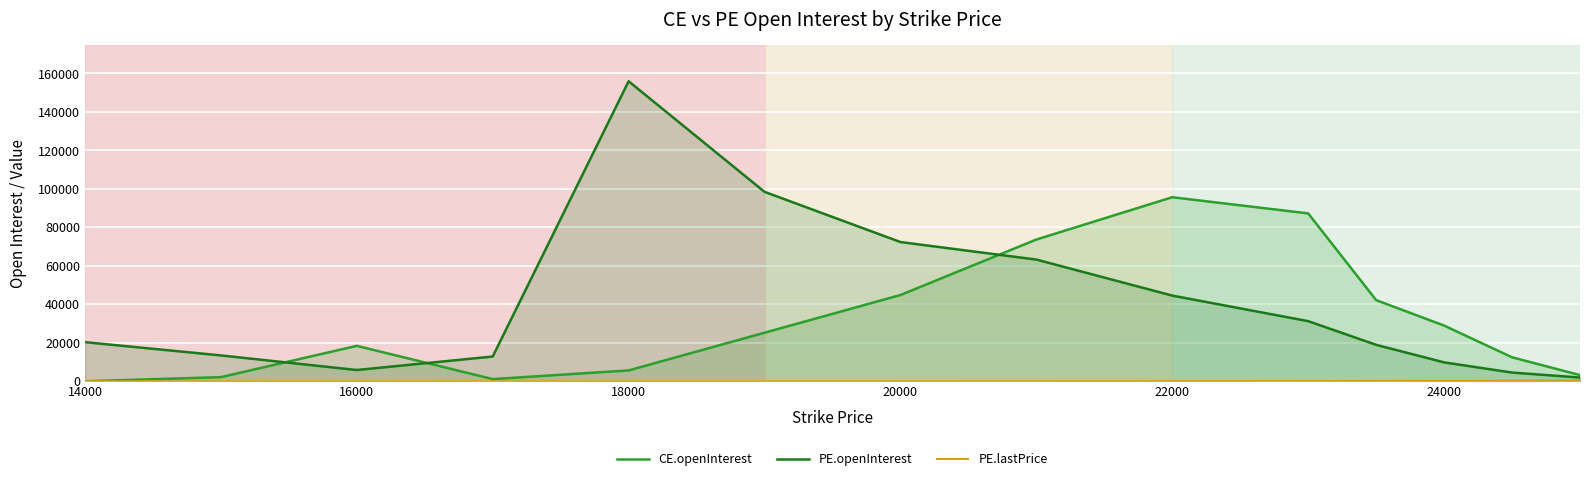

What position from the right is 14000?

14